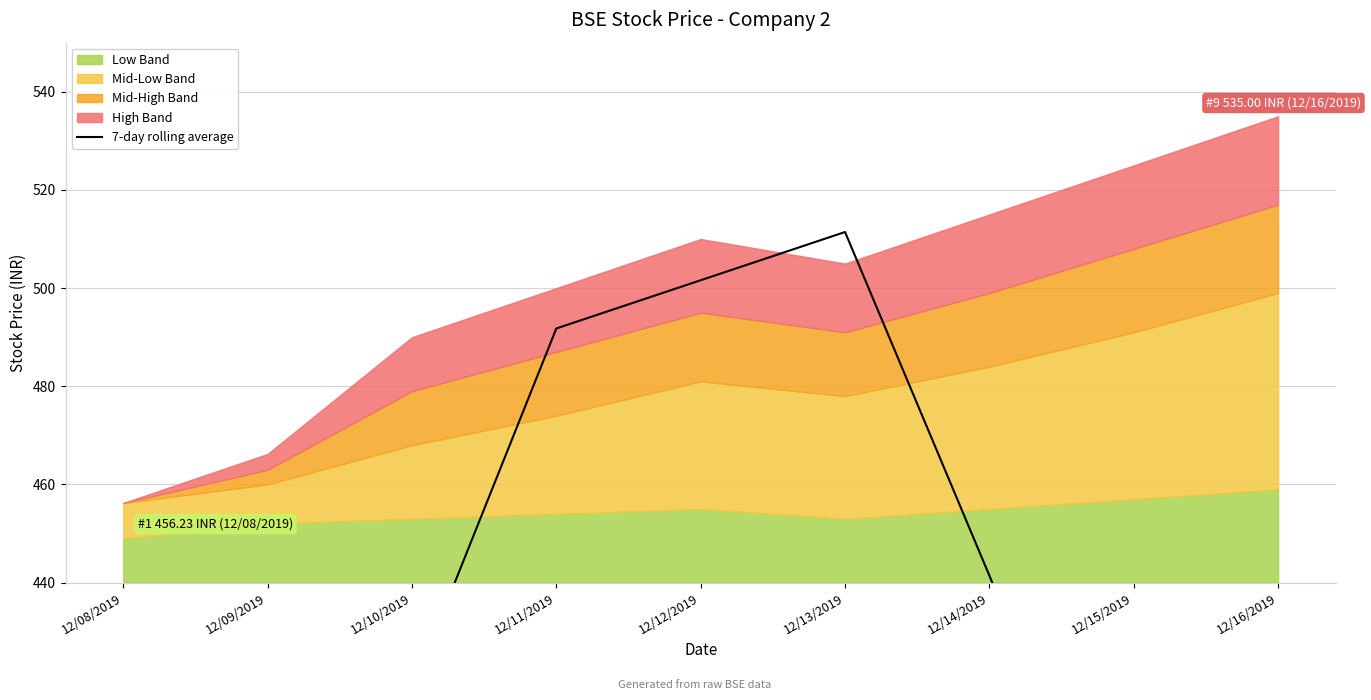

What is the sum of all values?

3650.9